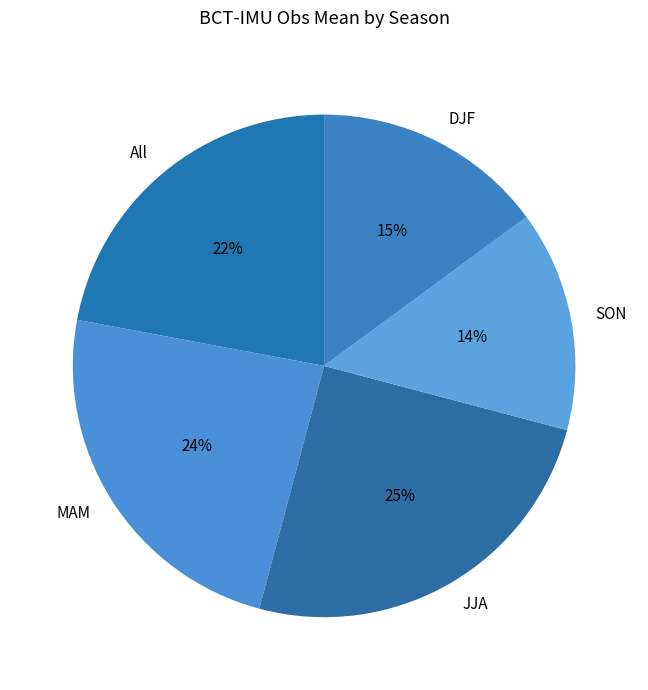

To the nearest percent, what percentage of the pie is SON?

14%